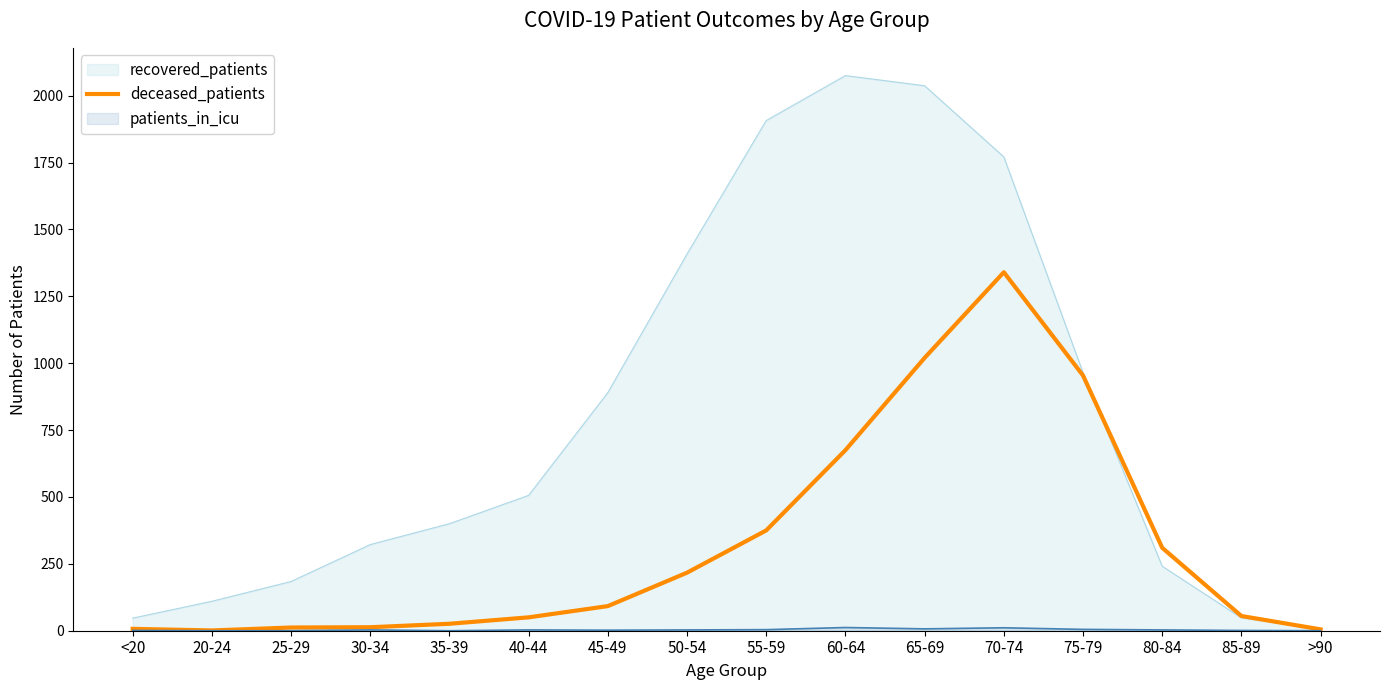

Where is the data nearest to the value 670?

60-64